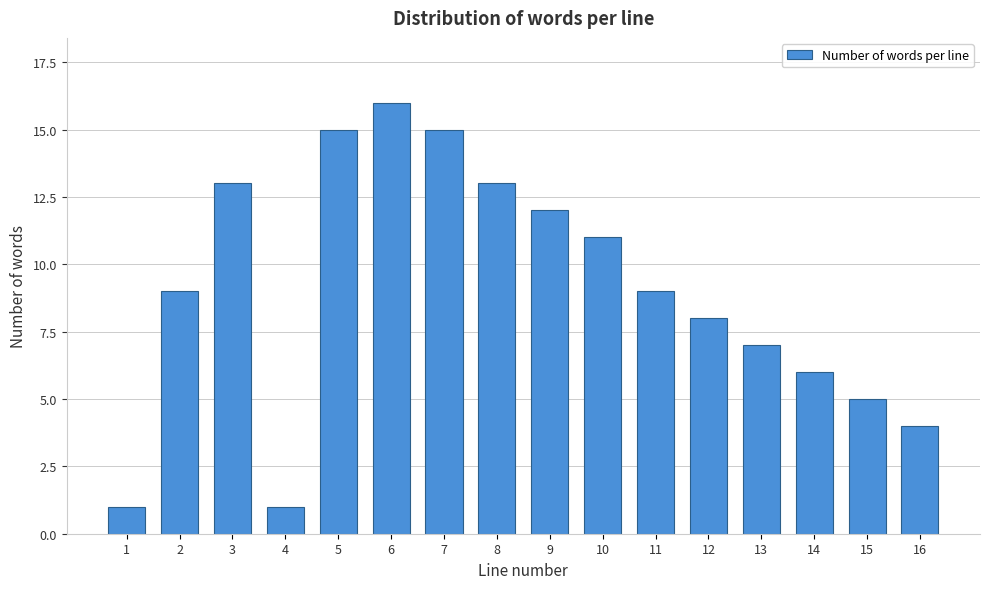

Reading left to right, list all the values displayed in this chart.

1=1	2=9	3=13	4=1	5=15	6=16	7=15	8=13	9=12	10=11	11=9	12=8	13=7	14=6	15=5	16=4